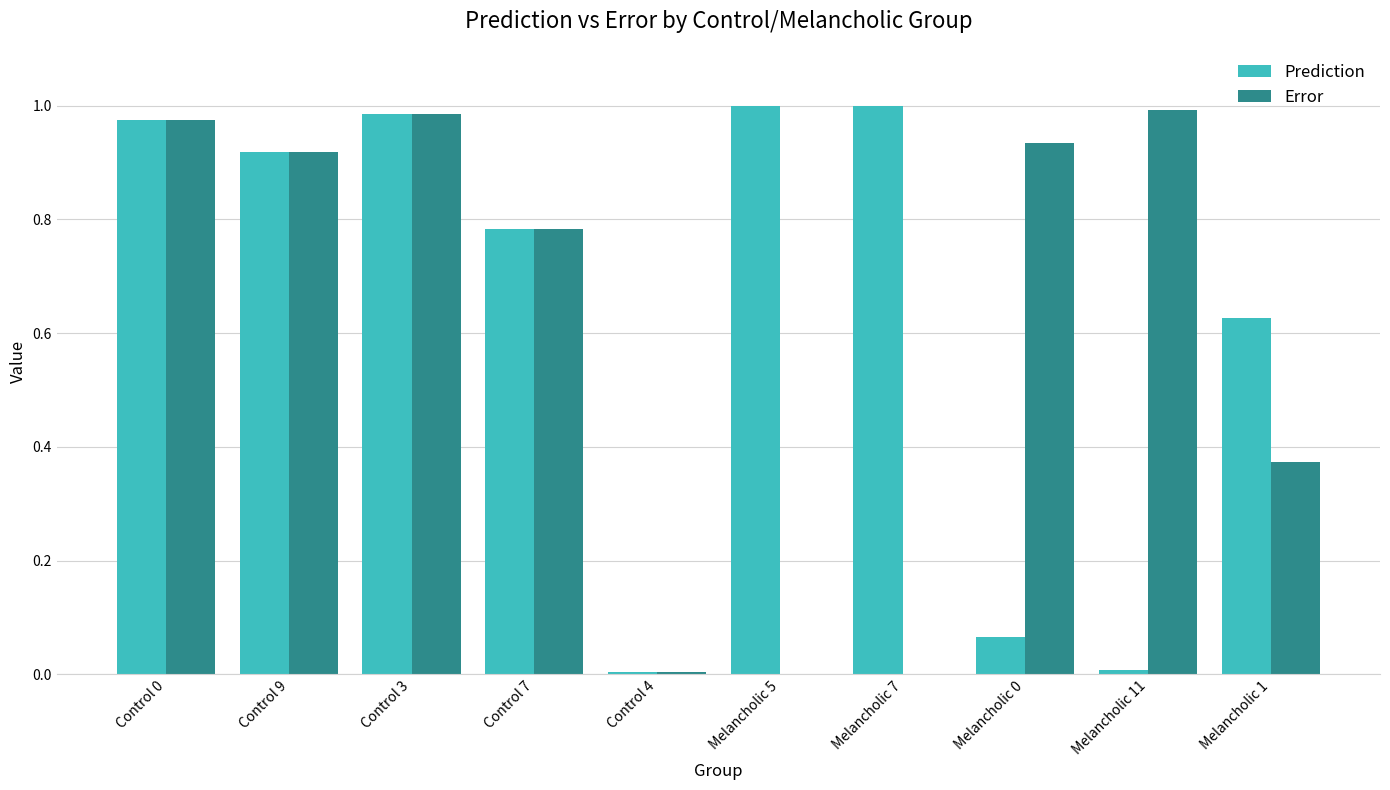

What is the sum of all Error values?

6.0